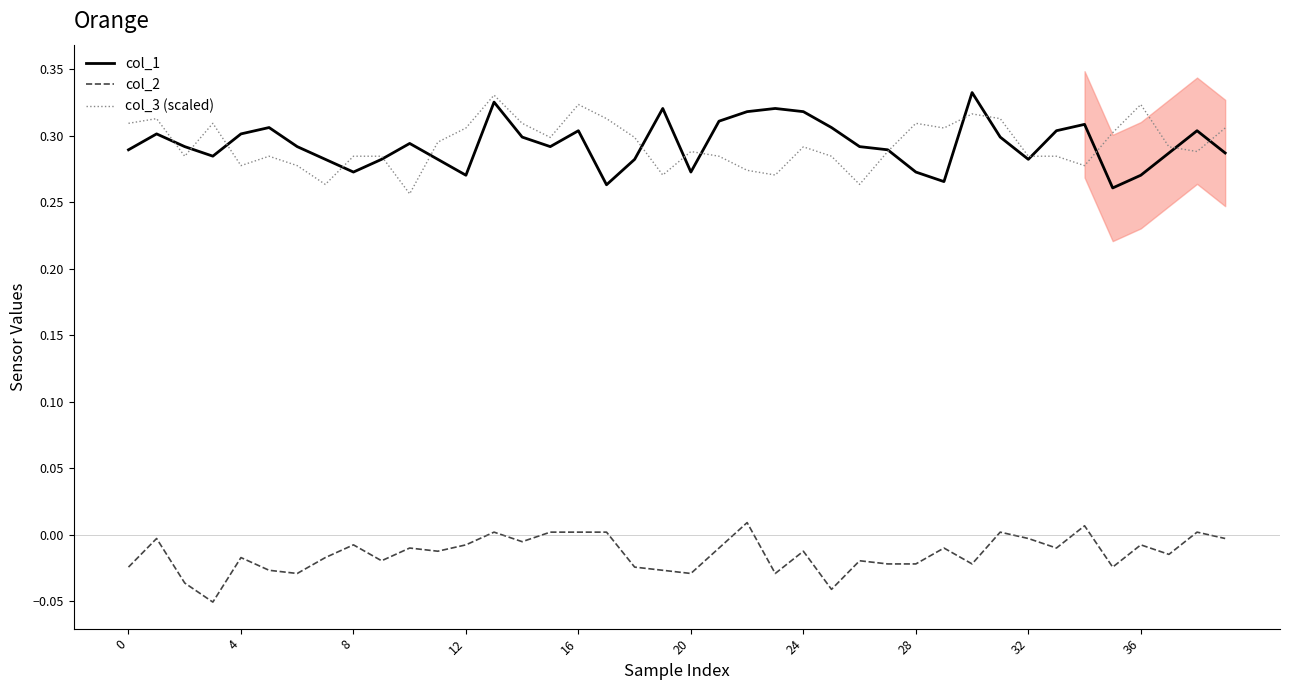

What value does the col_3 (scaled) series have at 28?

0.3